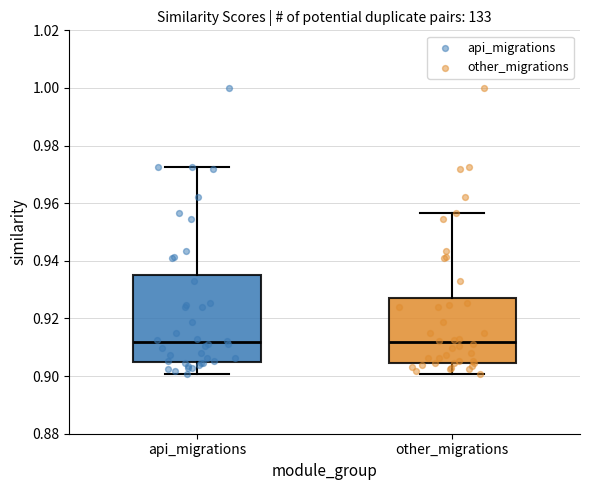

Reading left to right, read every box against the y-axis: the position of its median line, the range the box covers, and the ends of its whiskers. The values are not printed on the chart, so give them approximately, as read against the axis.

api_migrations: median 0.912, box 0.904 to 0.934, whiskers 0.900 to 0.972
other_migrations: median 0.912, box 0.904 to 0.928, whiskers 0.900 to 0.956